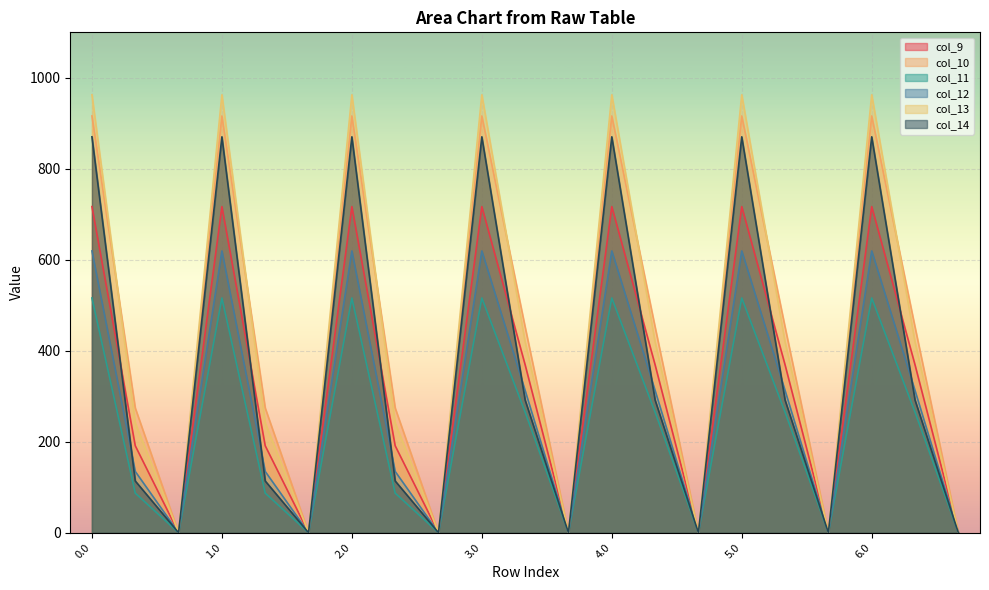

How many distinct data groups are displayed?

6